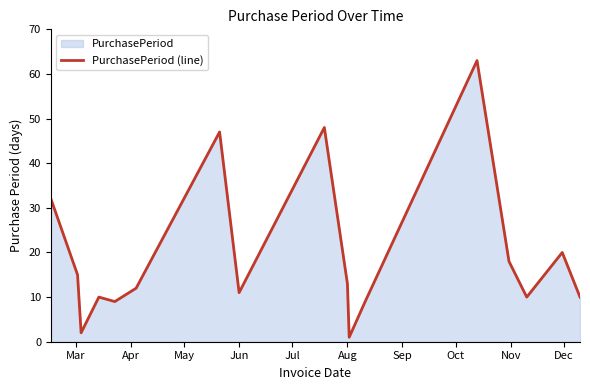

What is the maximum value shown in the chart?

63